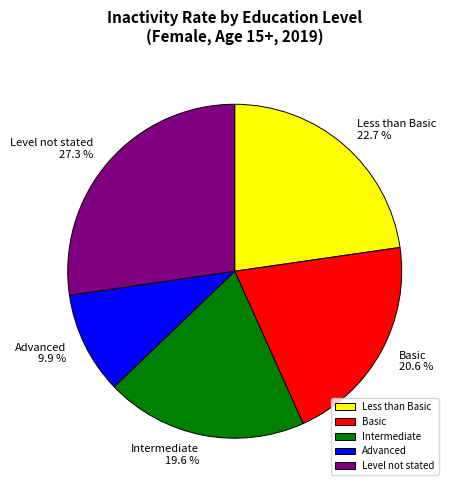

To the nearest percent, what portion does Less than Basic represent?

23%